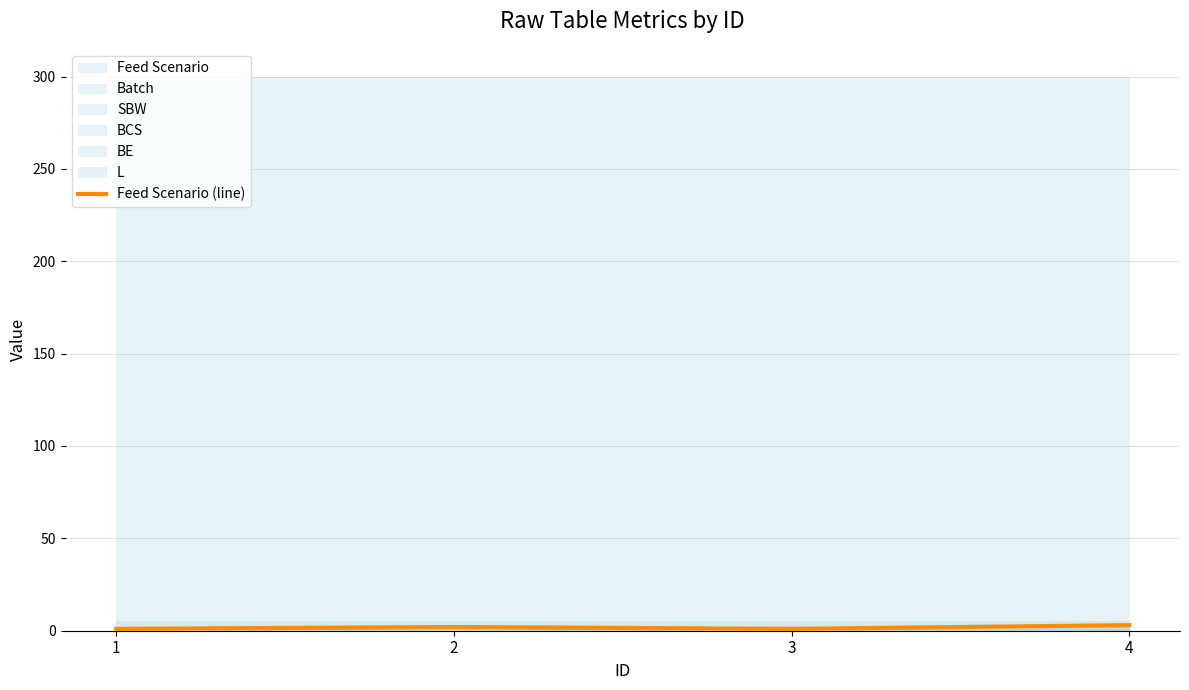

What is the difference between the maximum and minimum values?

2